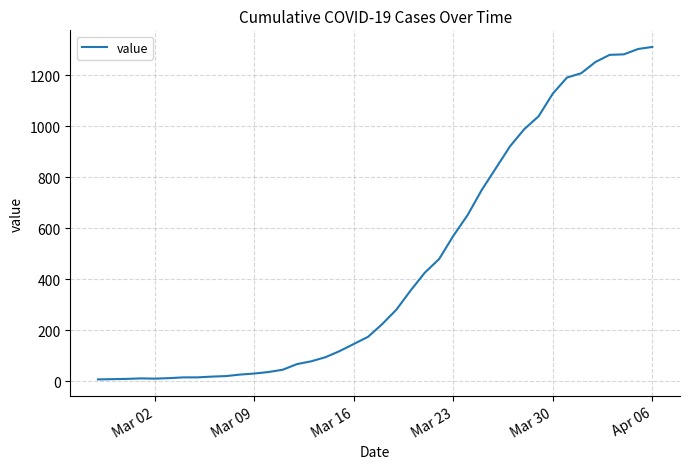

What is the maximum value shown in the chart?

1311